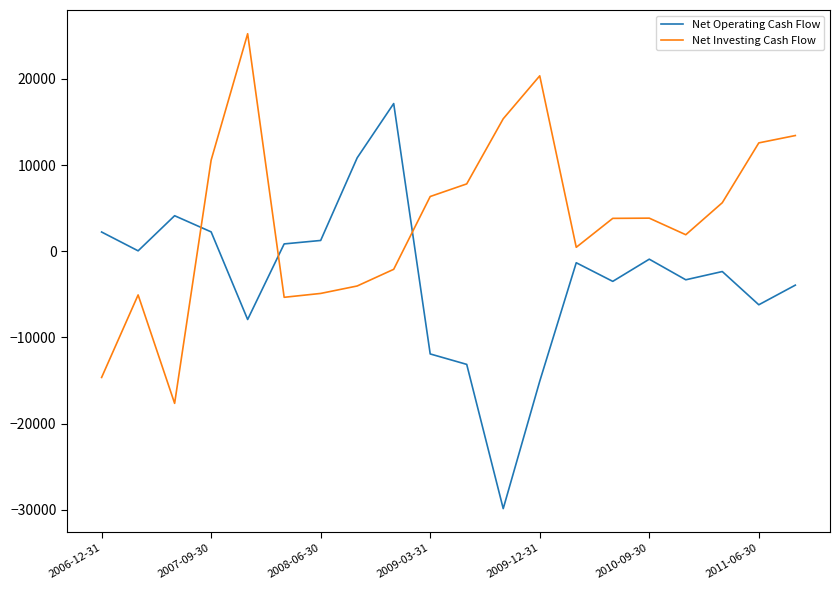

Which series has the largest total across all categories?

Net Investing Cash Flow